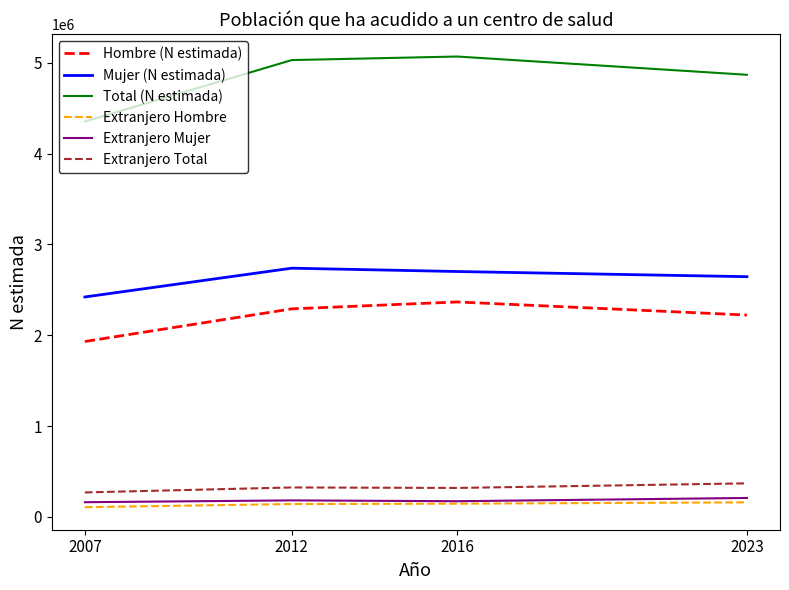

True or false: Extranjero Hombre and Extranjero Total intersect in this chart.

False